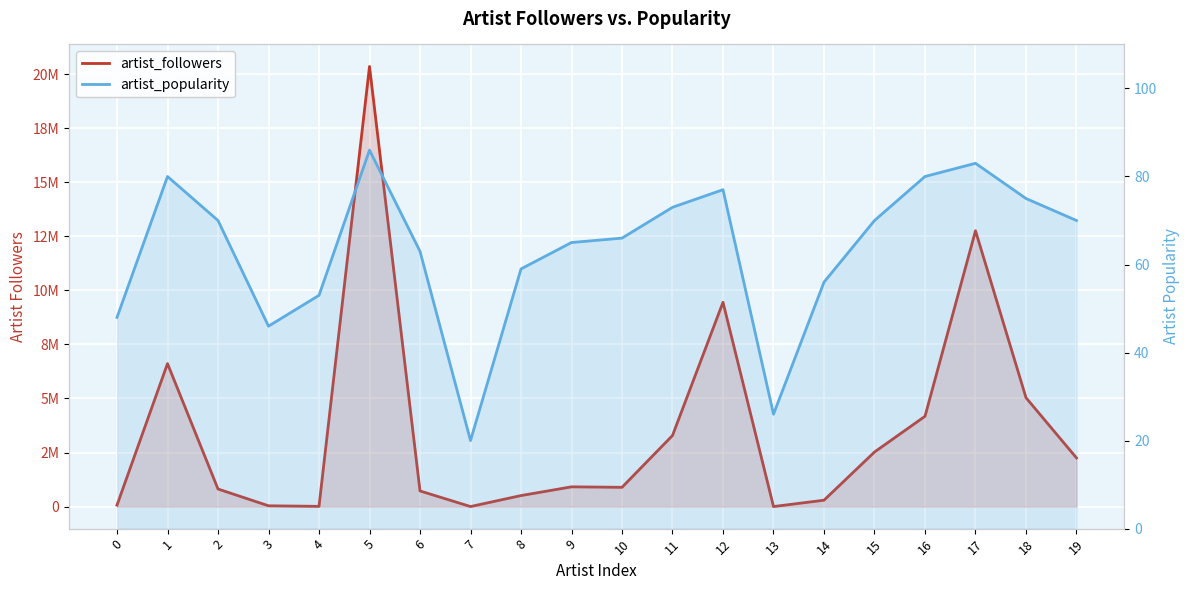

How many distinct data groups are displayed?

2